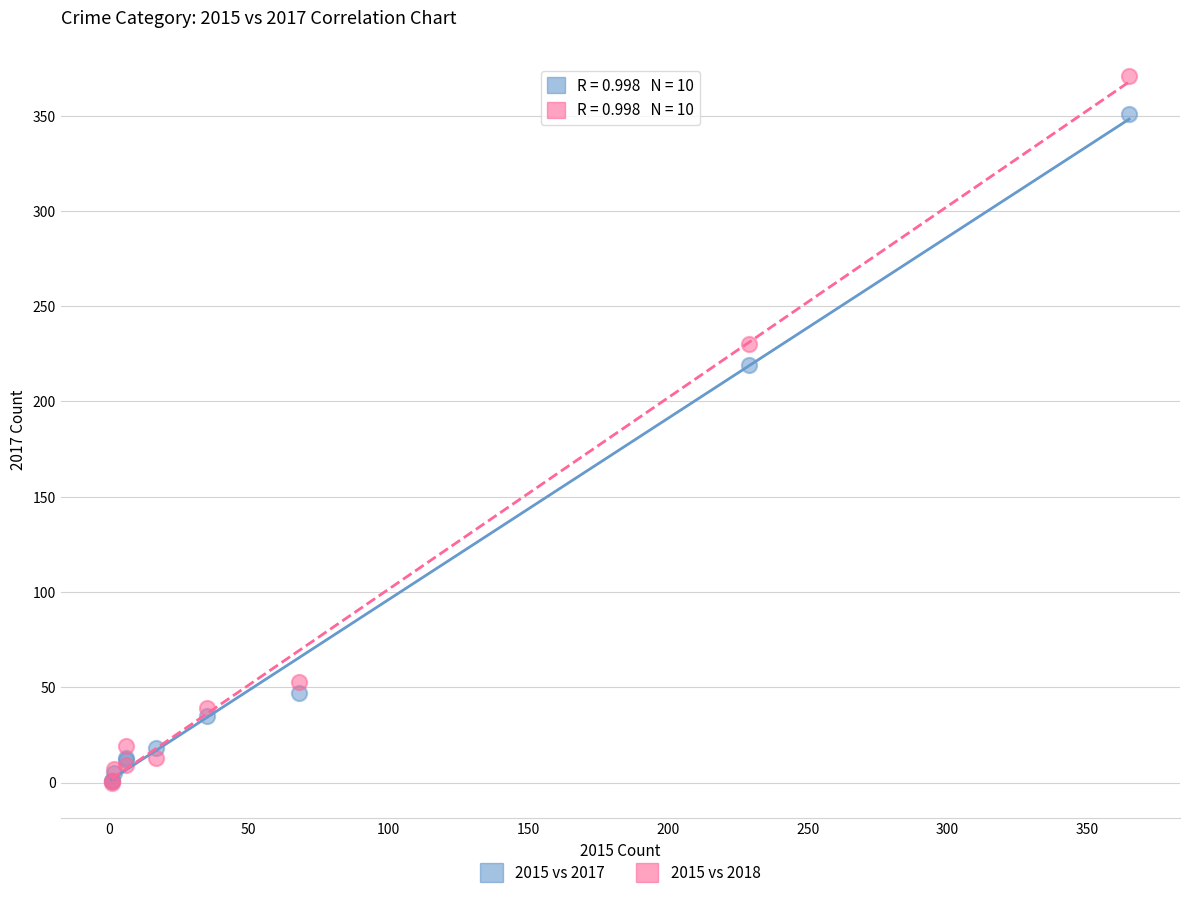

In the 2015 vs 2018 series, what Y value is closest to 185?

230